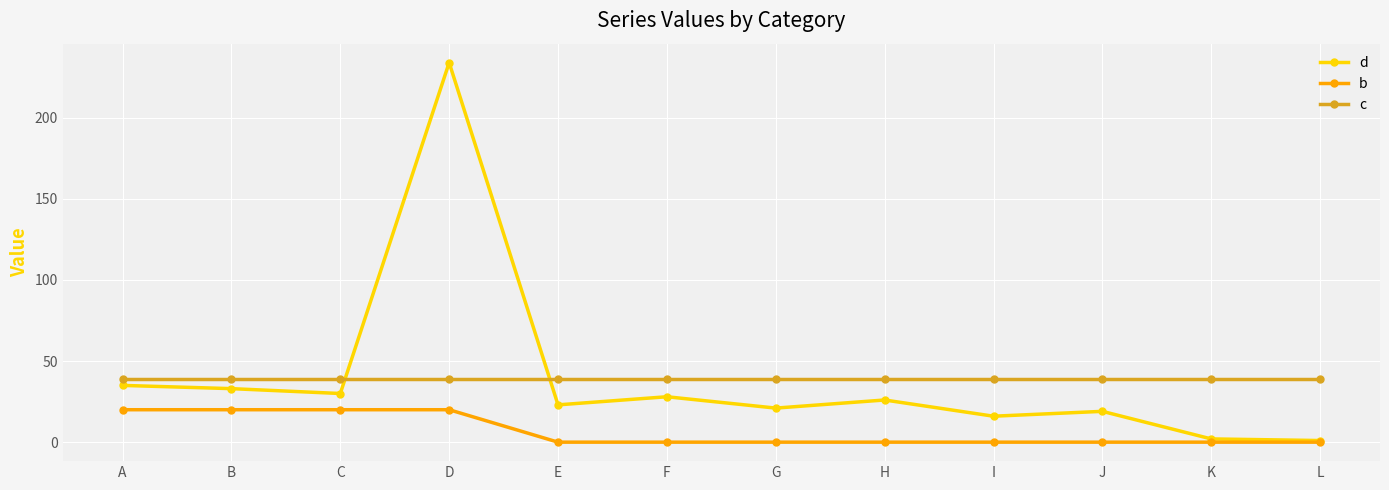

What is the value of the b point at the 2nd from the left?

20